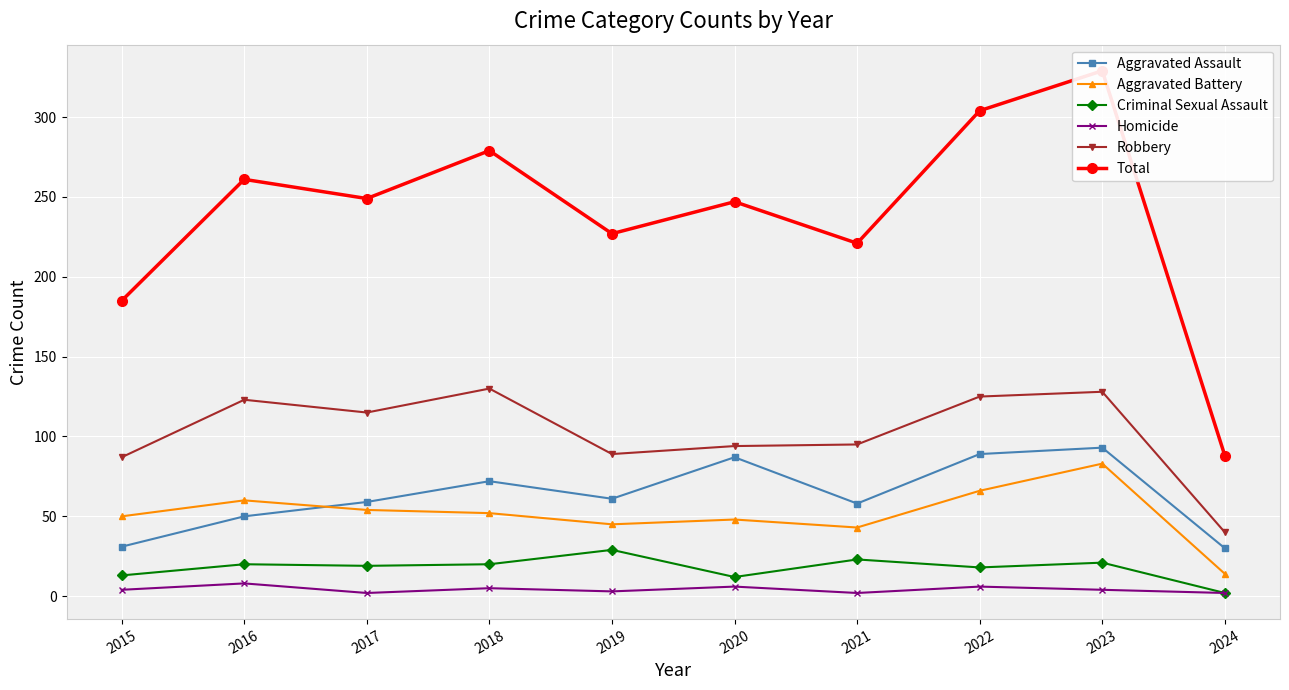

At which label does Criminal Sexual Assault first exceed 20?

2019